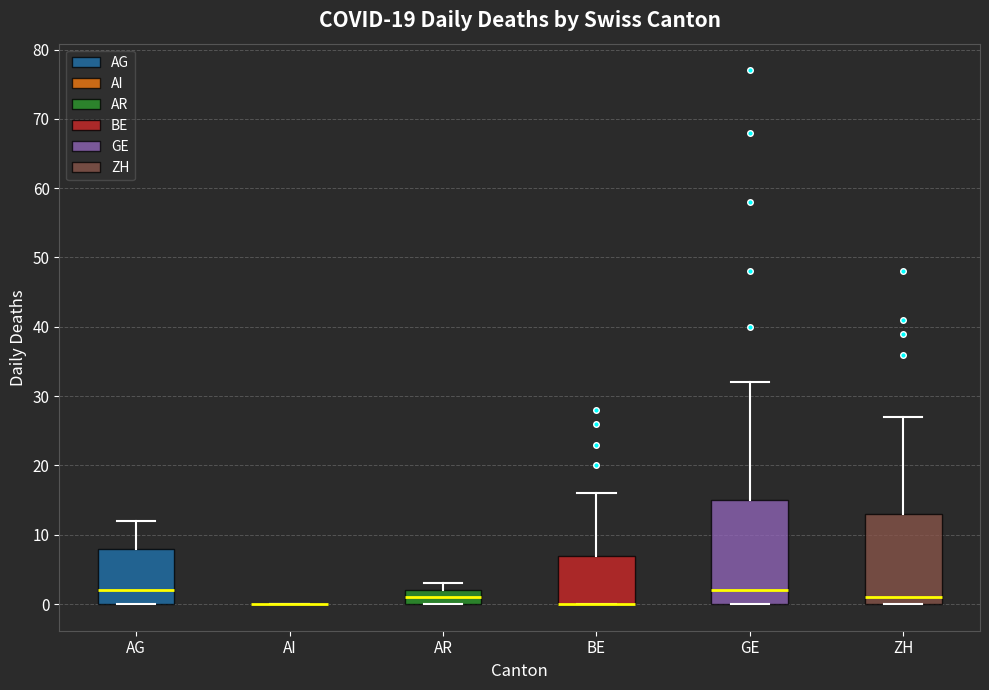

Reading left to right, transcribe this box plot: for each box, give where its median line is, the range the box spans, and where its two whiskers end, as read against the y-axis. The values are not printed on the chart, so give them approximately, as read against the axis.

AG: median 2, box 0 to 8, whiskers 0 to 12
AI: box collapsed to a line at 0, whiskers 0 to 0
AR: median 1, box 0 to 2, whiskers 0 to 3
BE: median 0 (drawn on the box's lower edge), box 0 to 7, whiskers 0 to 16
GE: median 2, box 0 to 15, whiskers 0 to 32
ZH: median 1, box 0 to 13, whiskers 0 to 27